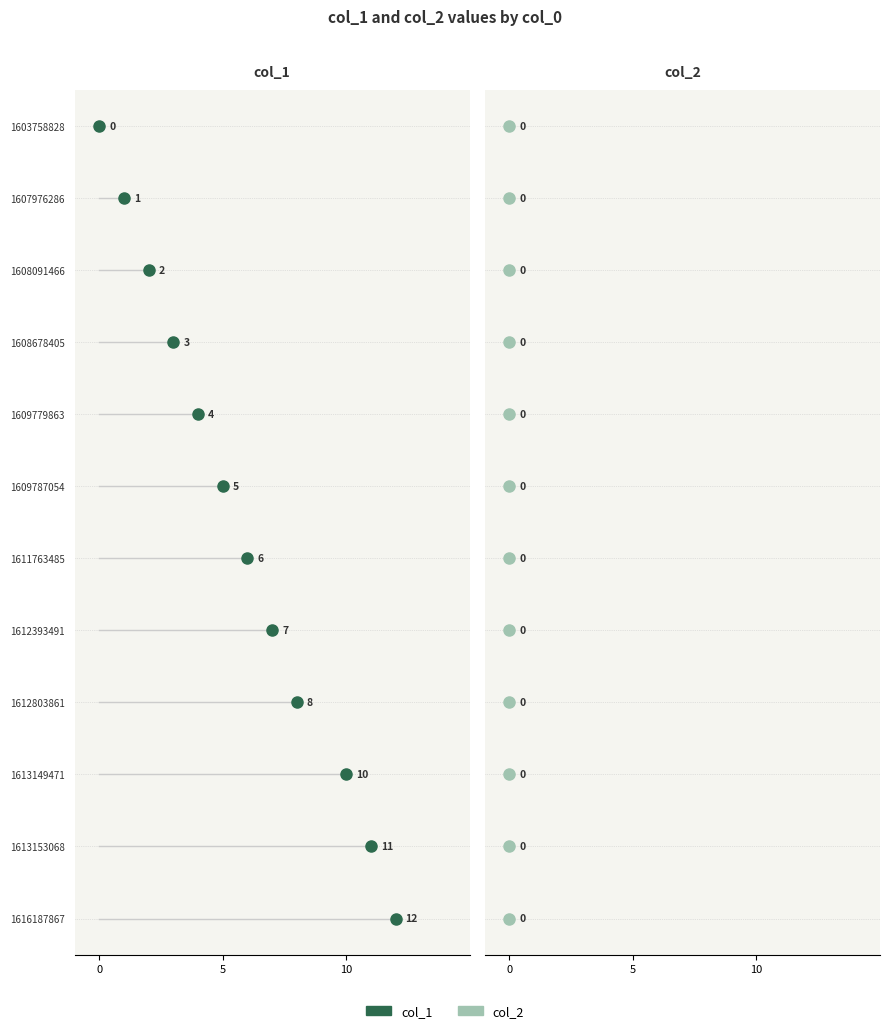

At how many categories does at least one series exceed 7?

4